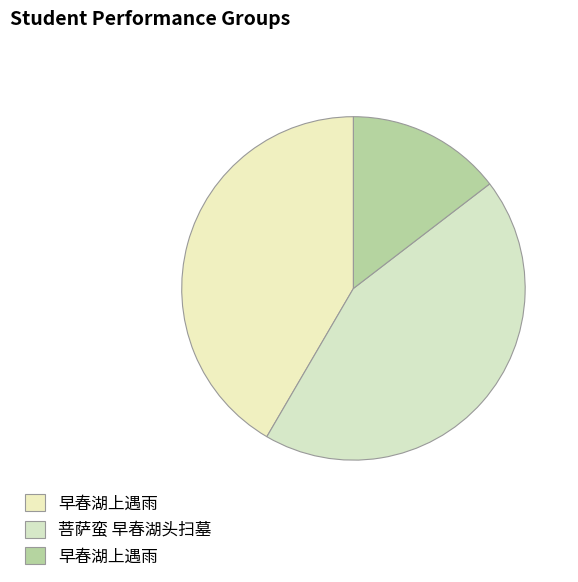

Is there a majority slice in this chart?

No